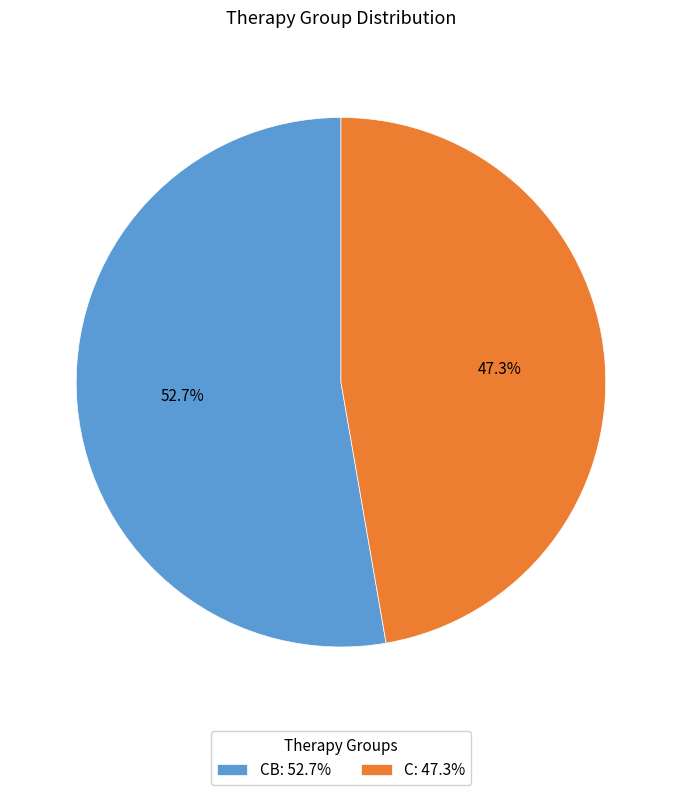

Which slice represents more than half of the pie?

CB: 52.7%